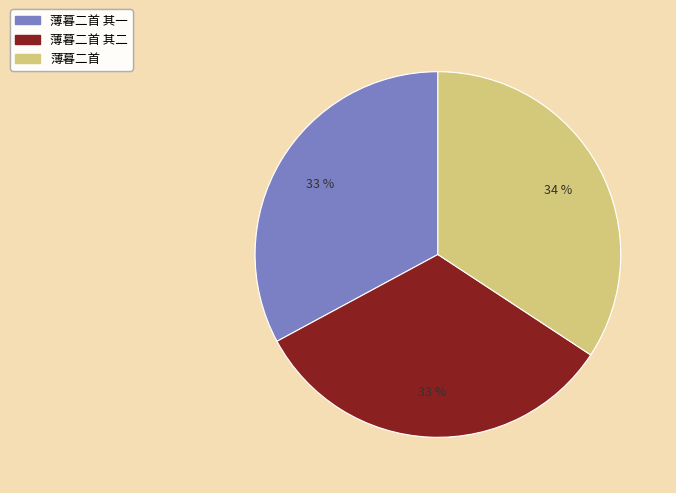

Is there any slice that represents more than half of the pie?

No